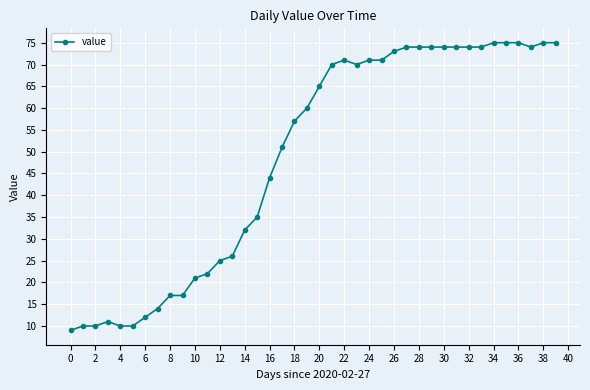

What is the average value?

49